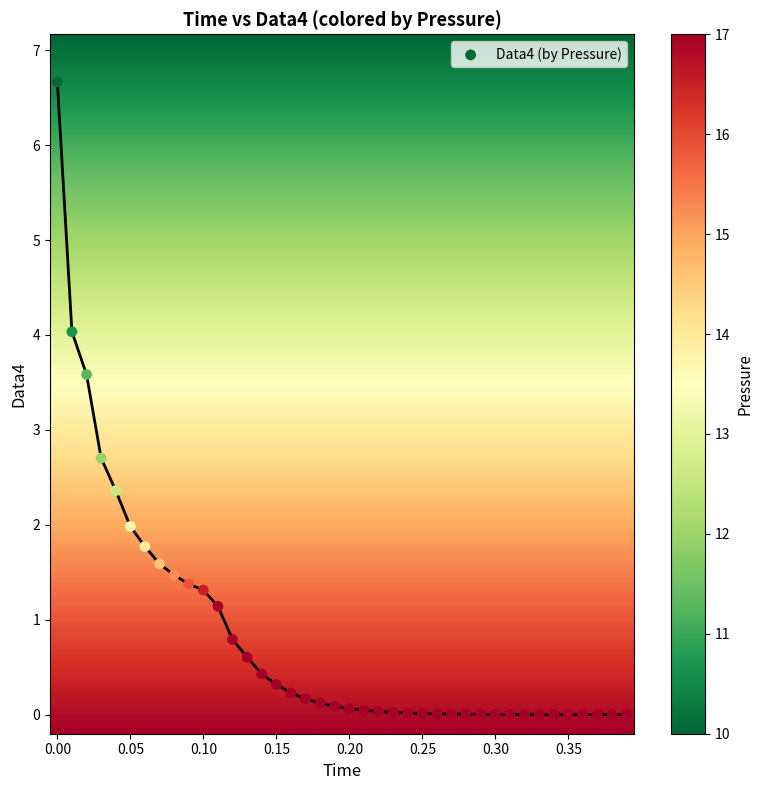

What is the range of X values (max minus min)?

0.4